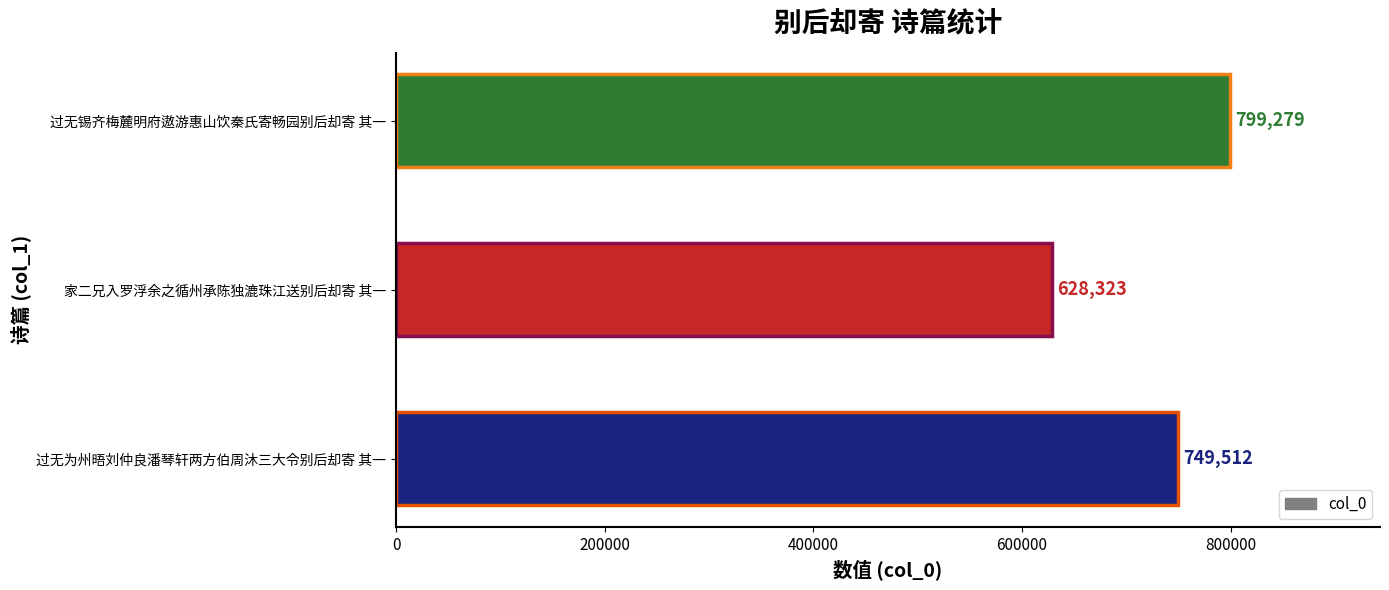

Reading bottom to top, list all the values displayed in this chart.

过无为州晤刘仲良潘琴轩两方伯周沐三大令别后却寄 其一=749512	家二兄入罗浮余之循州承陈独漉珠江送别后却寄 其一=628323	过无锡齐梅麓明府遨游惠山饮秦氏寄畅园别后却寄 其一=799279